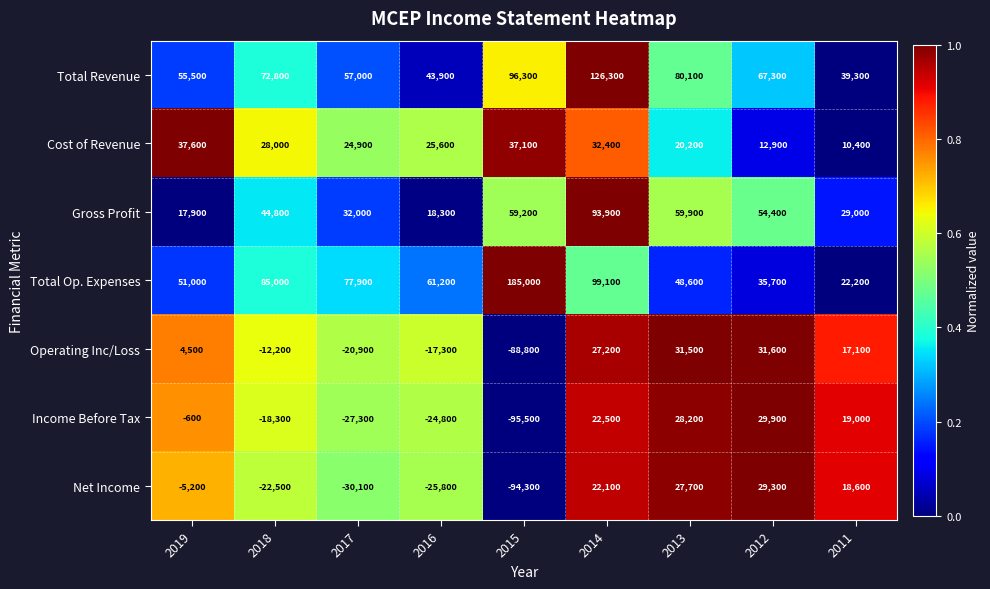

Rank the series at 2012 from lowest to highest value.

Cost of Revenue, Net Income, Income Before Tax, Operating Inc/Loss, Total Op. Expenses, Gross Profit, Total Revenue